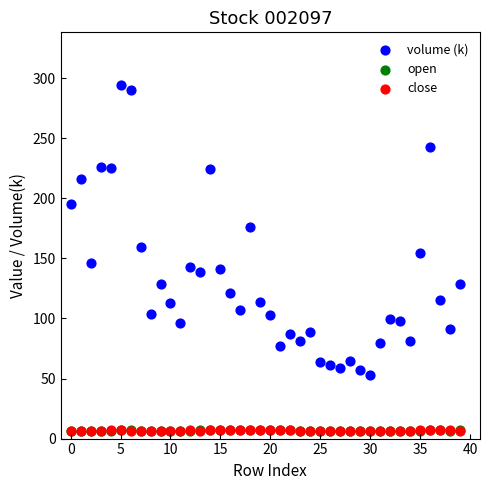

What are all the series names shown in the legend?

volume (k), open, close